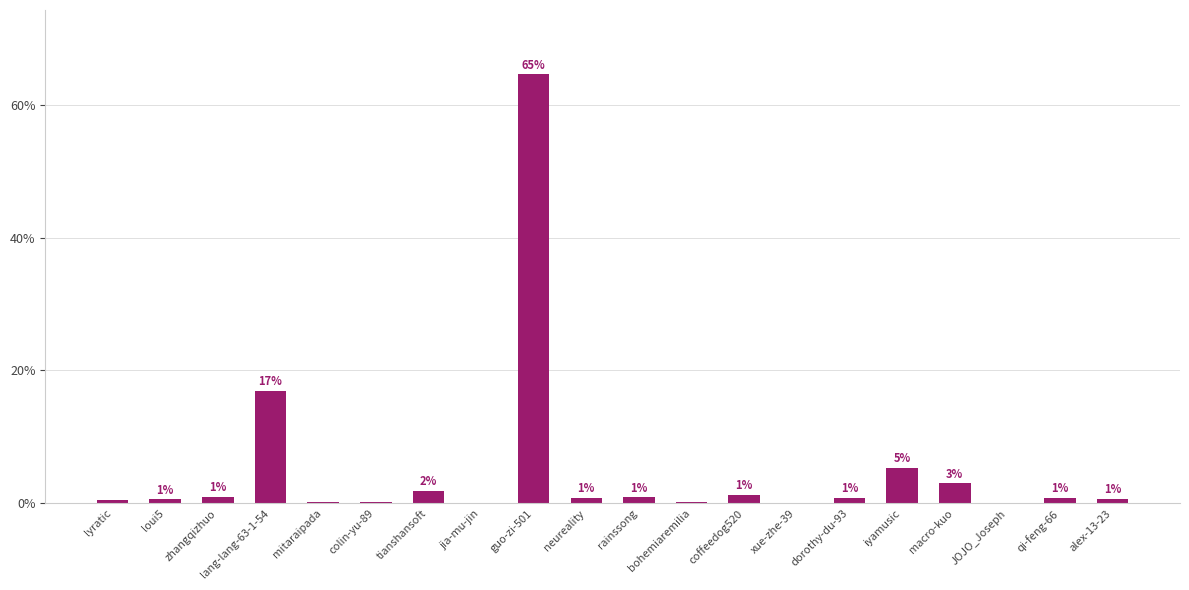

What is the greatest value displayed?

64.5